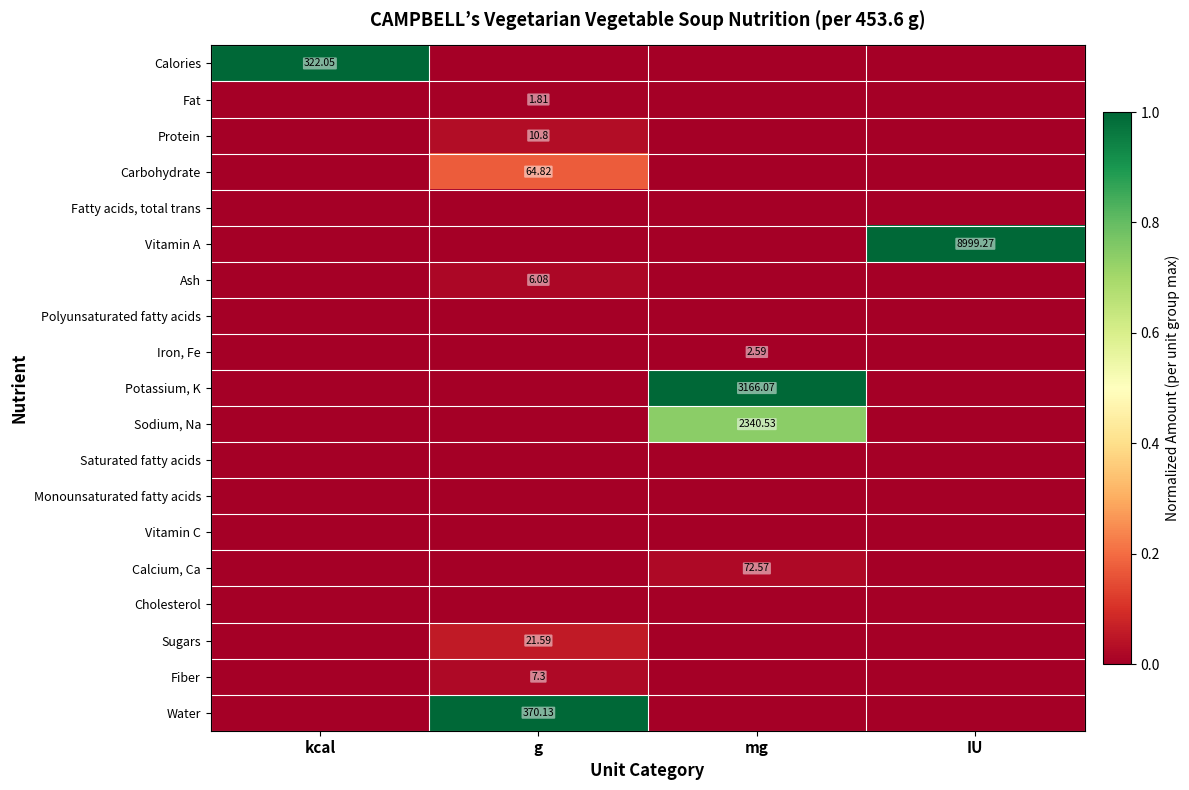

Which series changed the most between kcal and IU?

Calories